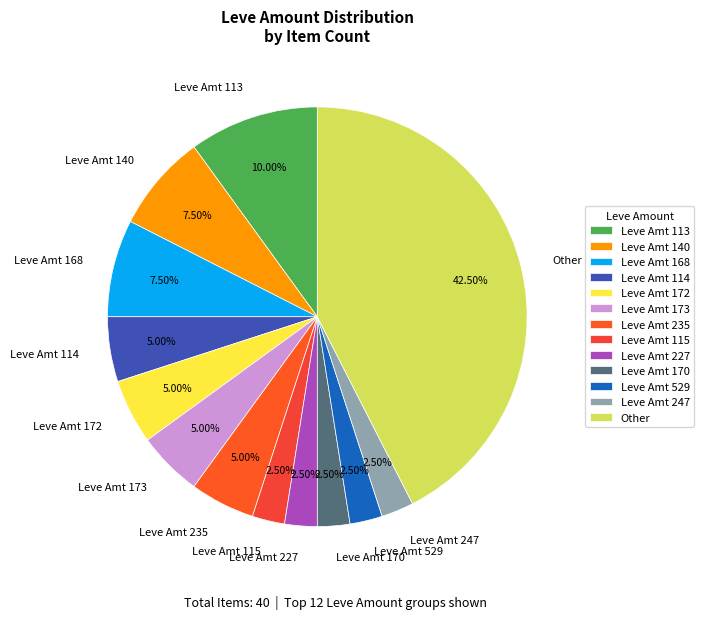

Do Leve Amt 172 and Leve Amt 235 together represent more than half of the pie?

No